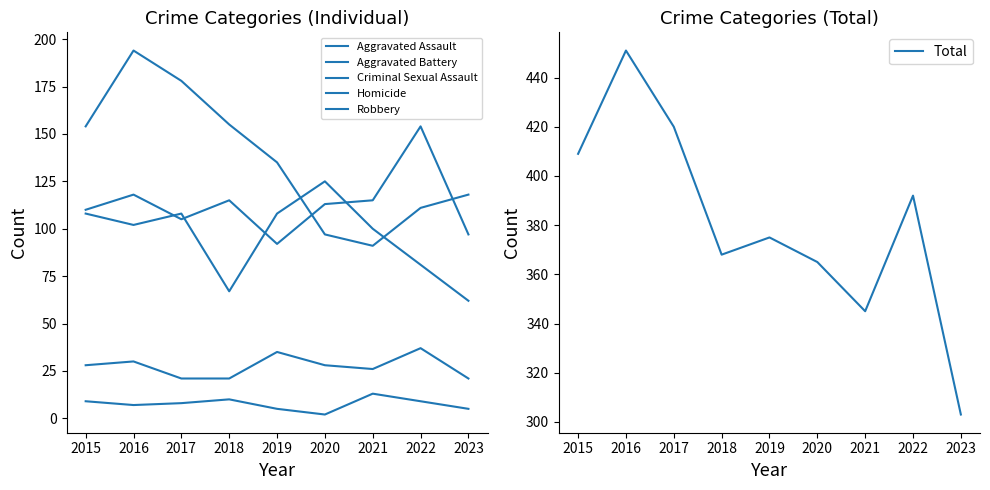

What is the spread (max minus min) of values at 2021?

332